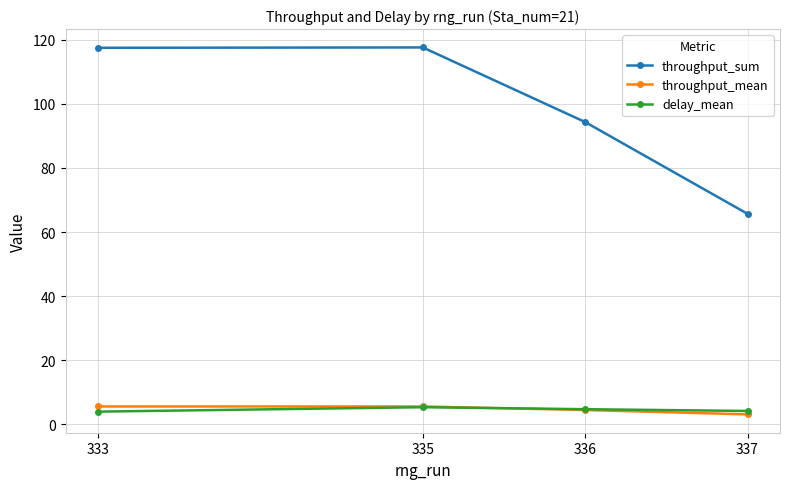

What is the difference between the maximum and minimum values in the throughput_sum series?

51.9